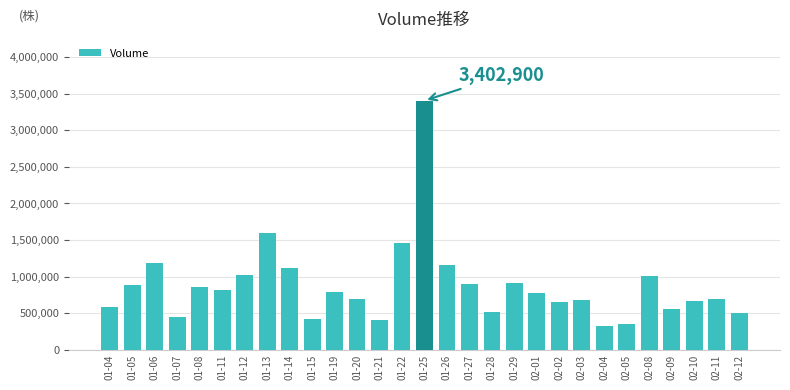

How many data points are less than 773800?

14